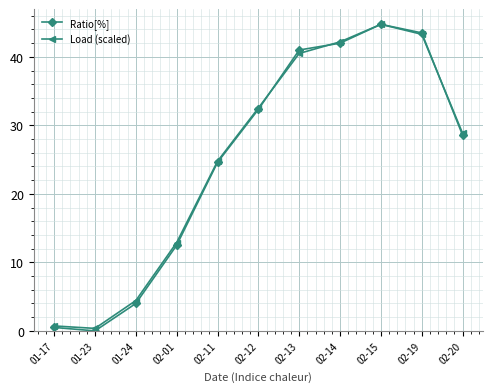

At which category does Ratio[%] reach its first local peak?

02-15